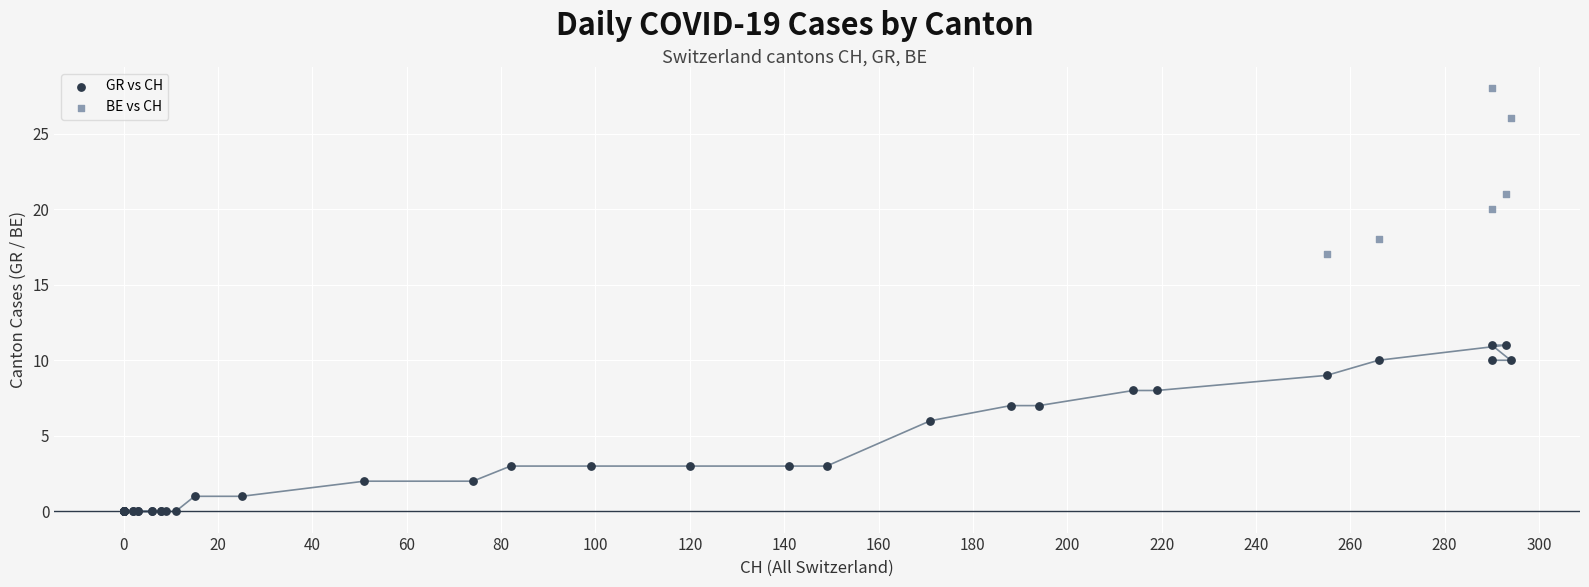

Which series reaches the maximum Y coordinate?

BE vs CH